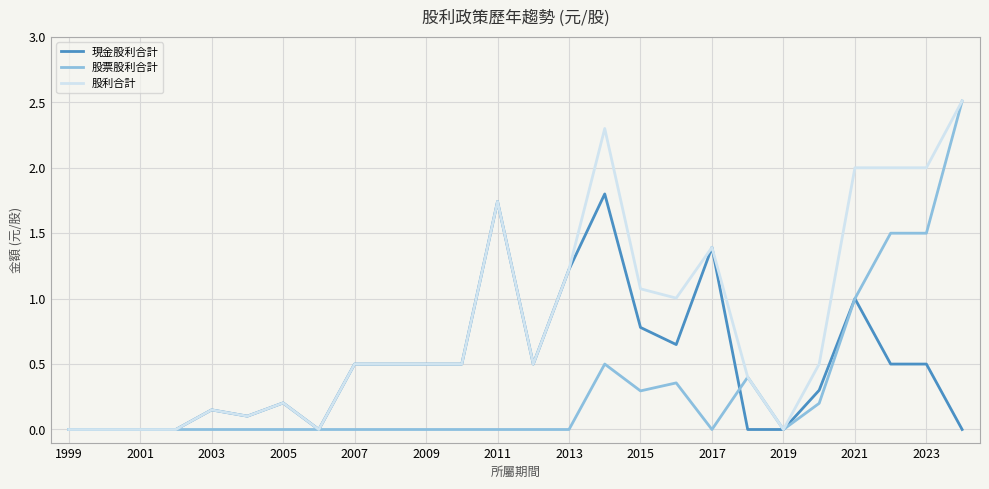

Which series has the largest total across all categories?

股利合計